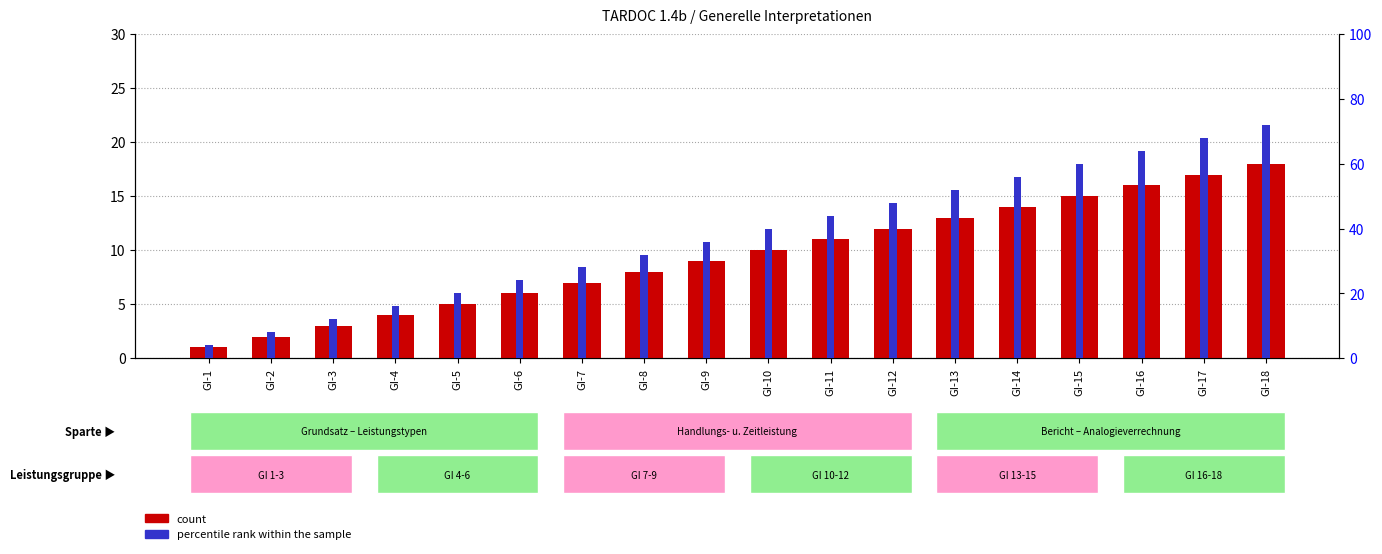

What is the difference between the highest and lowest values at GI-18?

54